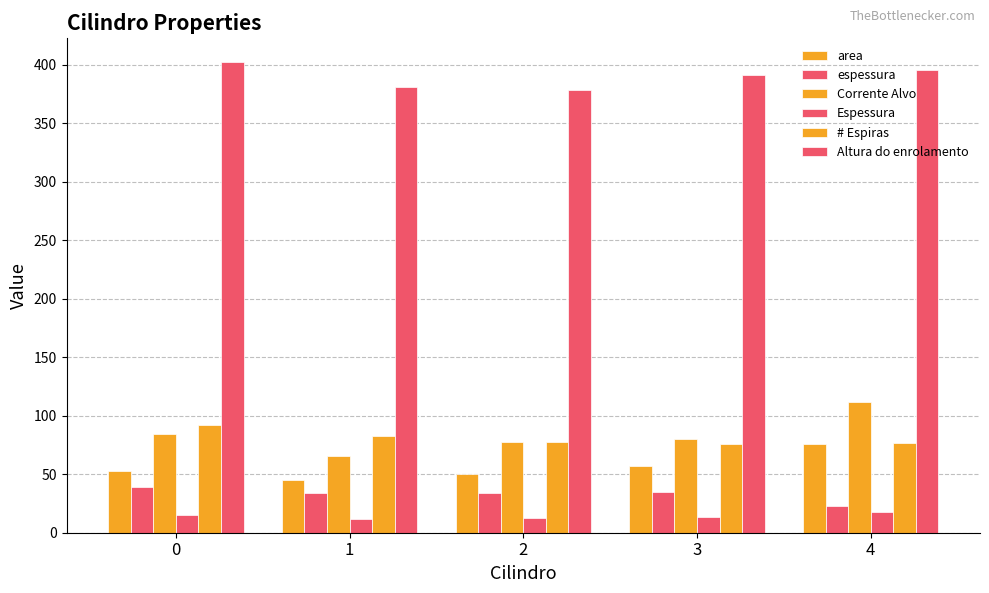

How many values in the Corrente Alvo series exceed 80?

3